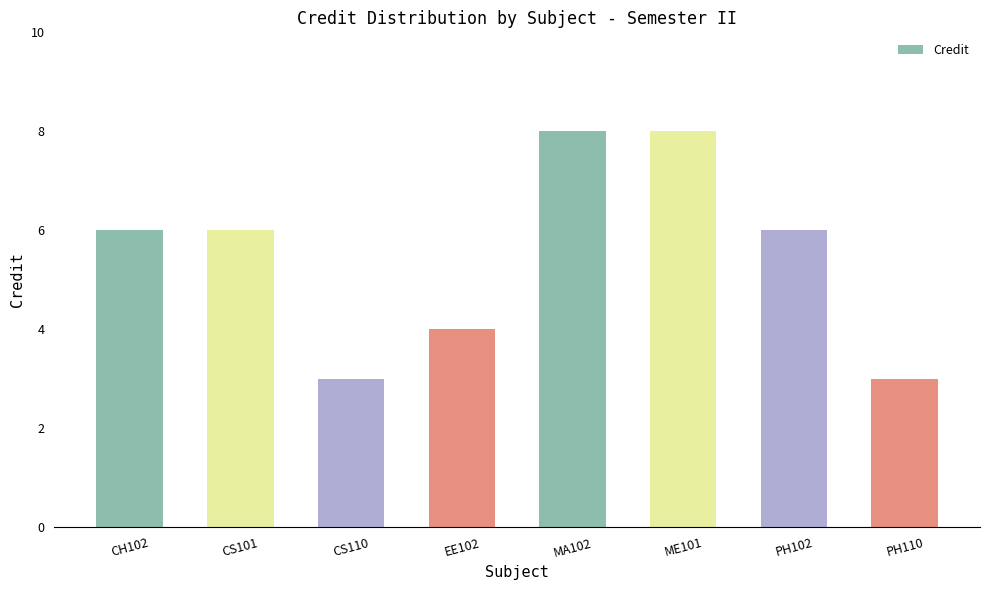

What is the ratio of the value at CH102 to the value at EE102?

1.5